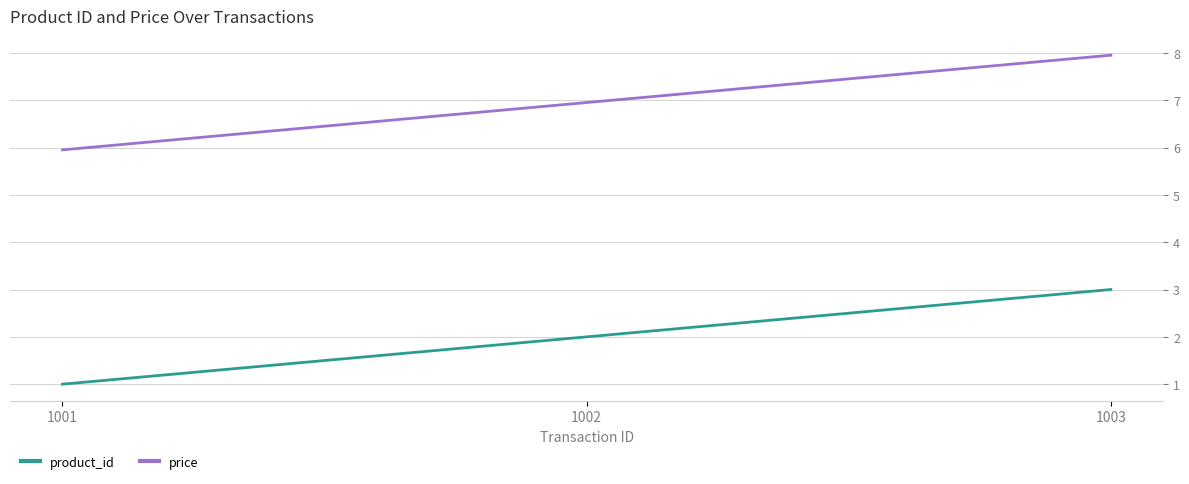

Reading left to right, list all the values displayed in this chart.

product_id: 1001=1.0	1002=2.0	1003=3.0
price: 1001=6.0	1002=7.0	1003=8.0